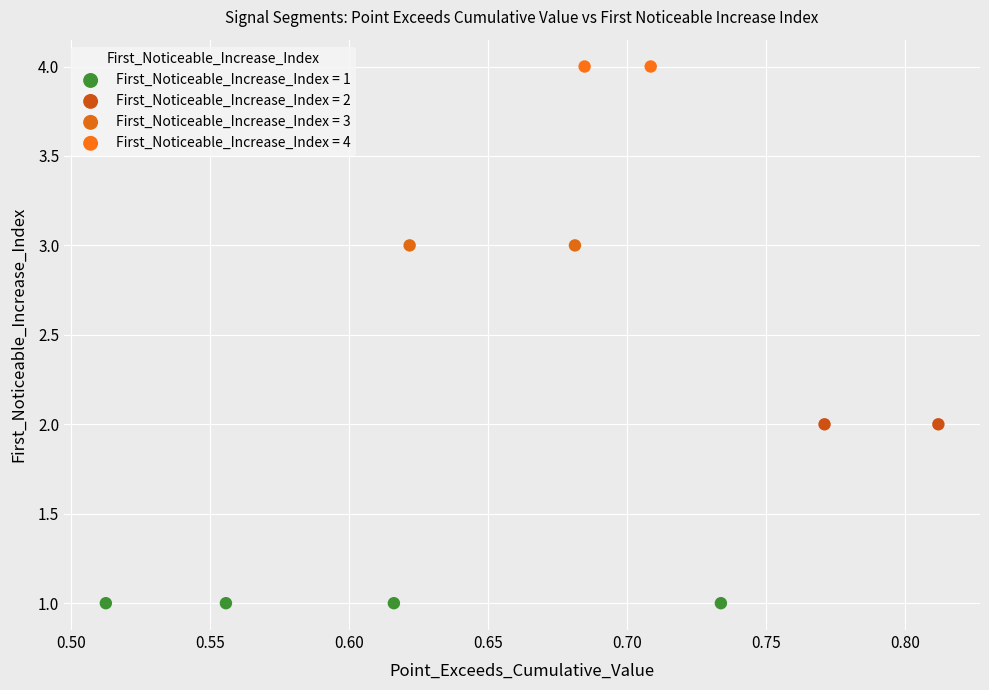

Which series reaches the maximum Y coordinate?

First_Noticeable_Increase_Index = 4